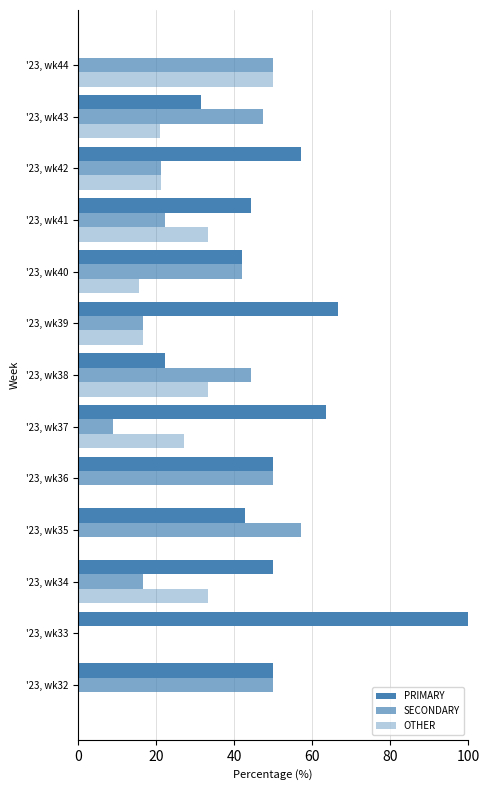

Count the number of data series in this chart.

3